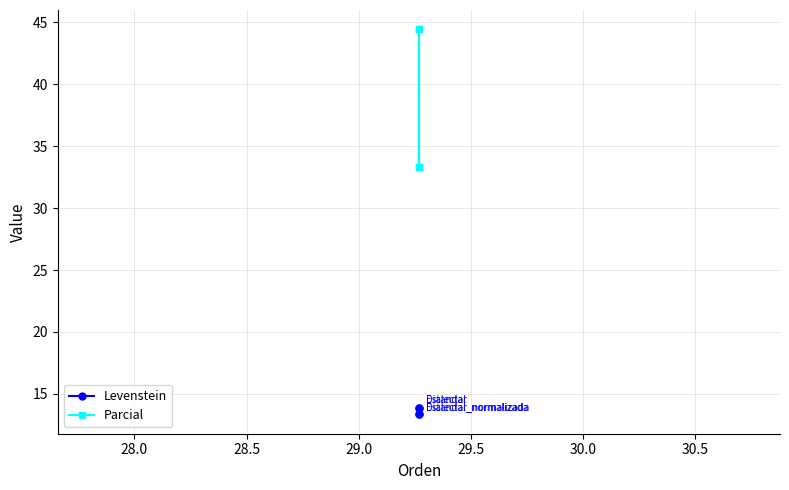

Rank the series by their maximum value, from lowest to highest.

Levenstein, Parcial